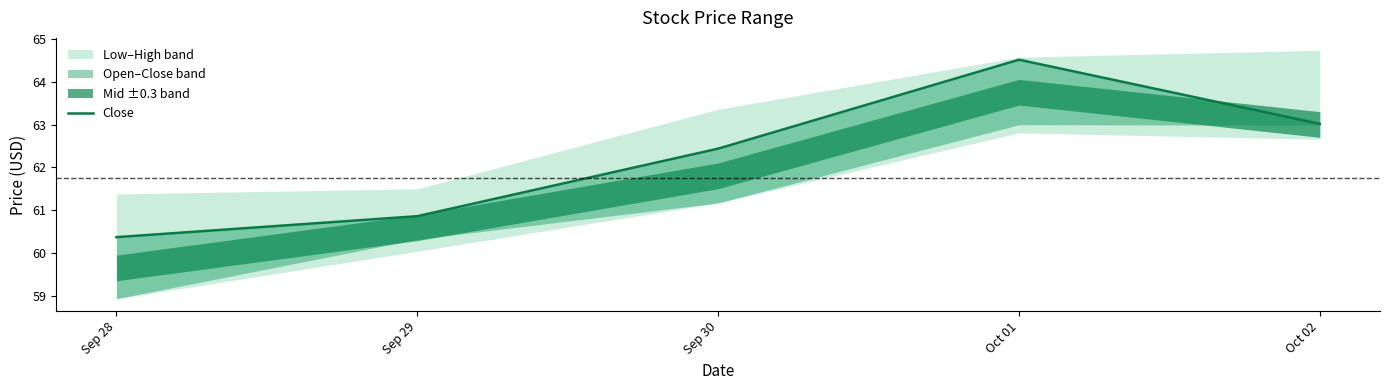

The chart shows a value of 63.0 at Oct 02. True or false?

True